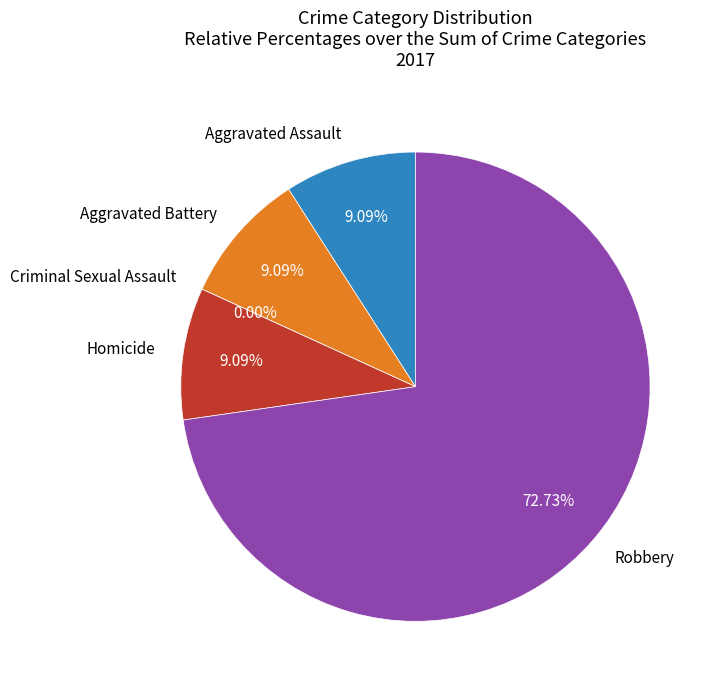

To the nearest percent, what is the difference between the largest and smallest slice percentages?

73%